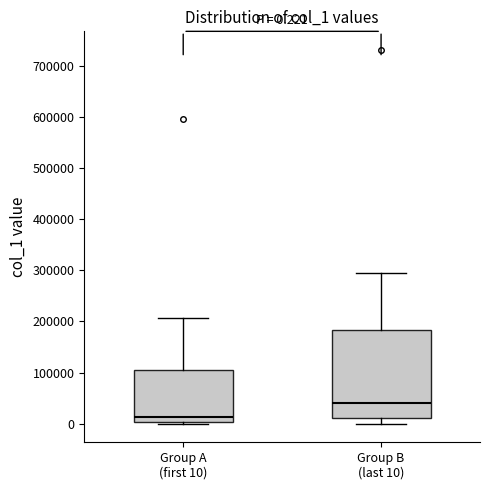

Which box's median line is the highest?

Group B (last 10)